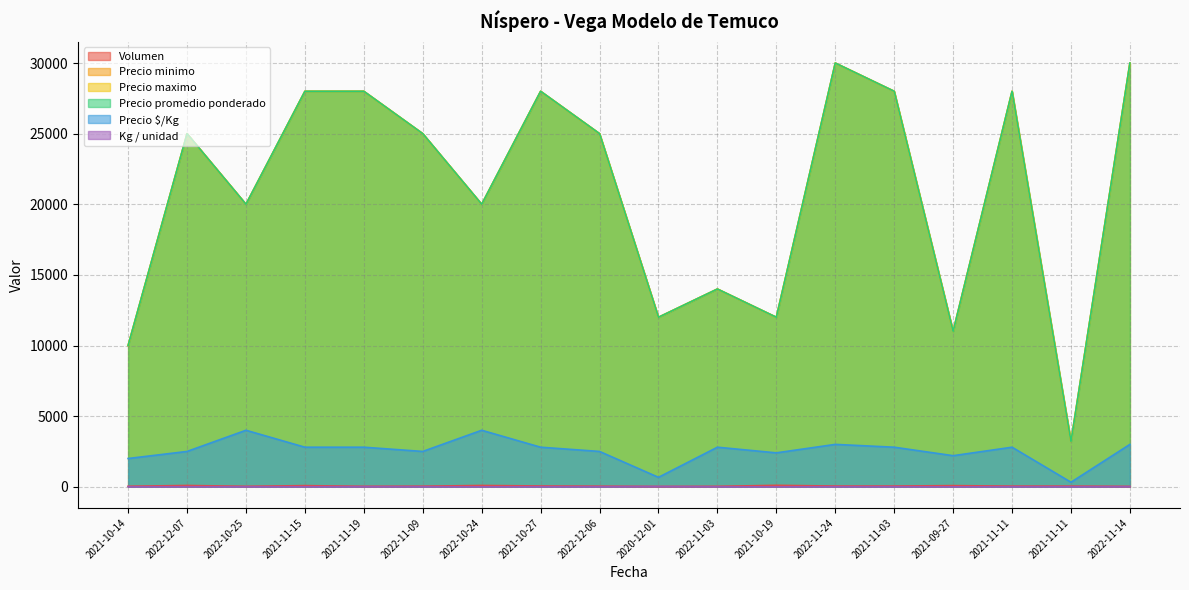

Where is the first local minimum for Precio $/Kg?

2022-11-09